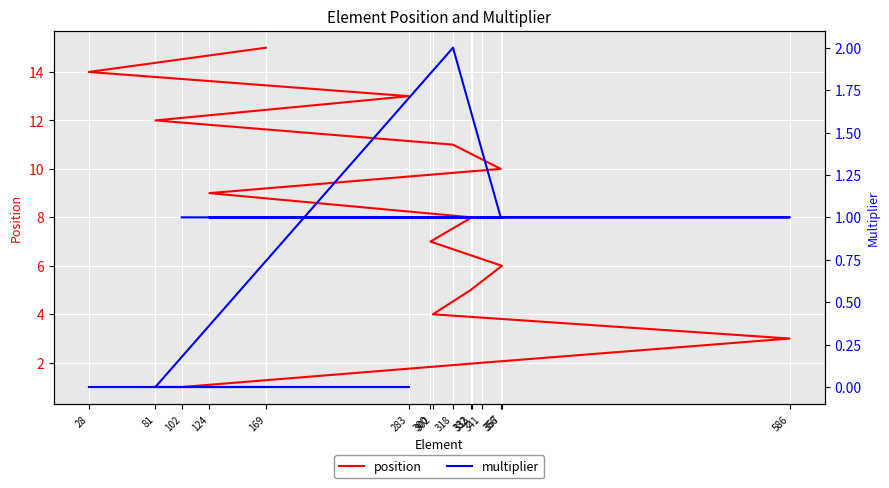

List the series in order of their peak value, lowest first.

multiplier, position